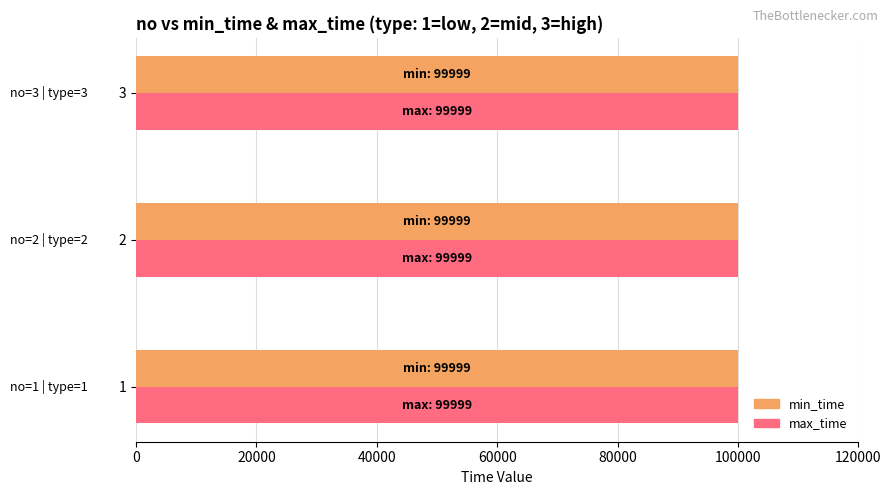

What is the maximum value for max_time?

99999